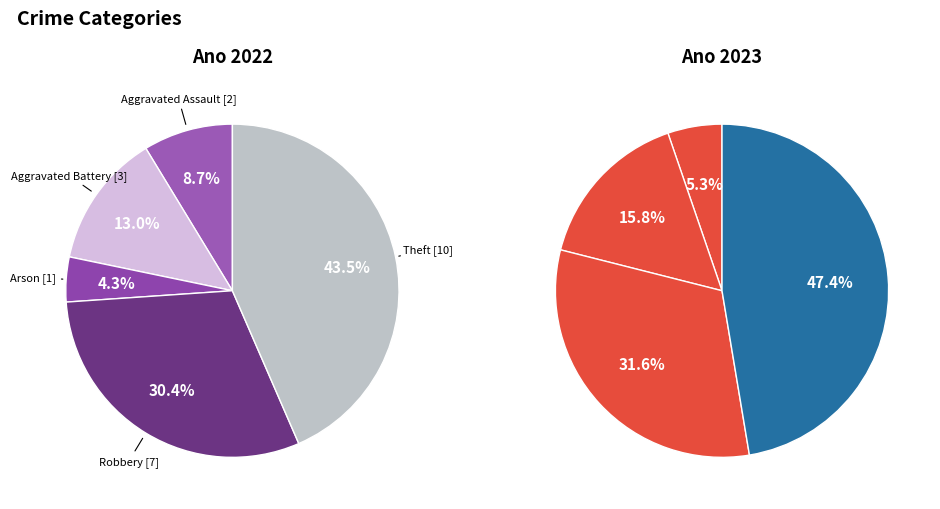

What is the largest slice in the pie chart?

Theft